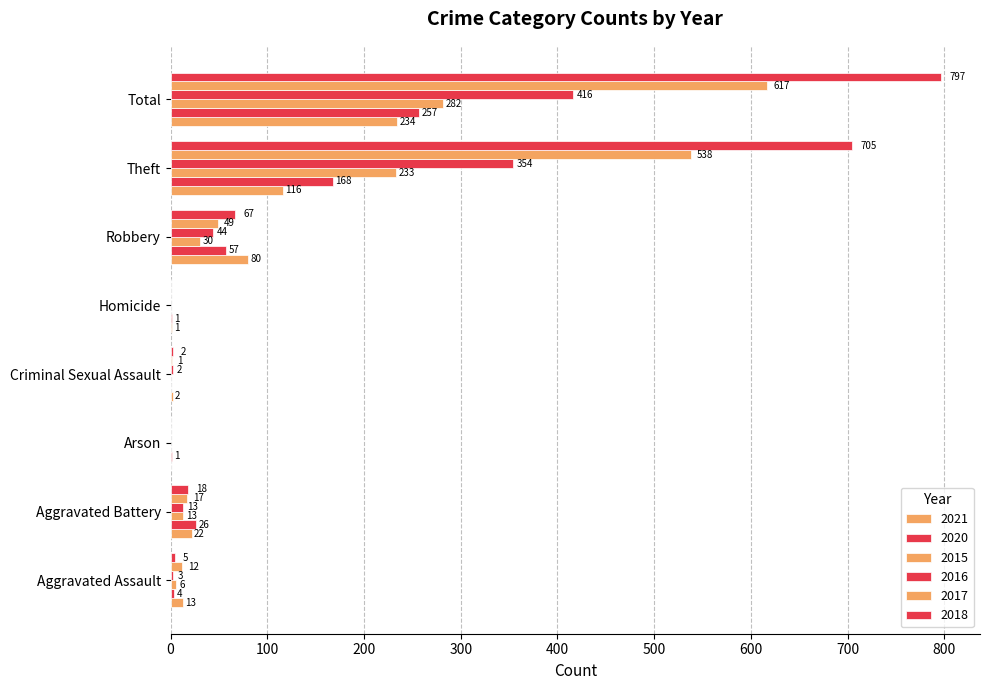

At which label does 2020 reach its peak?

Total